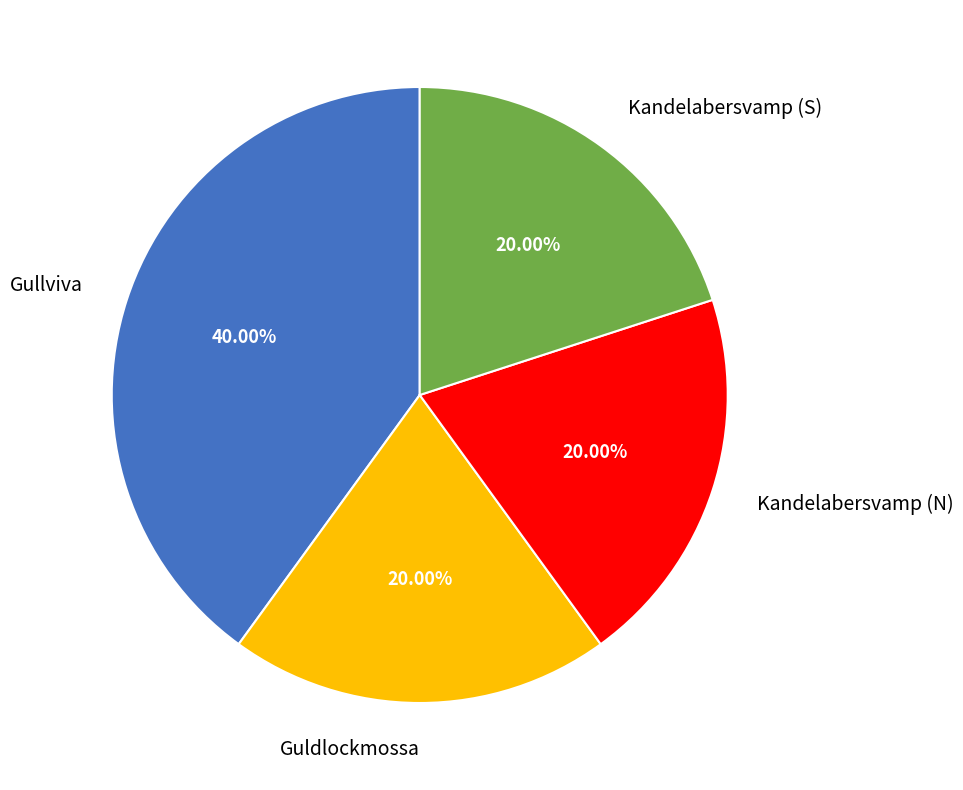

Which has a higher value, Guldlockmossa or Gullviva?

Gullviva